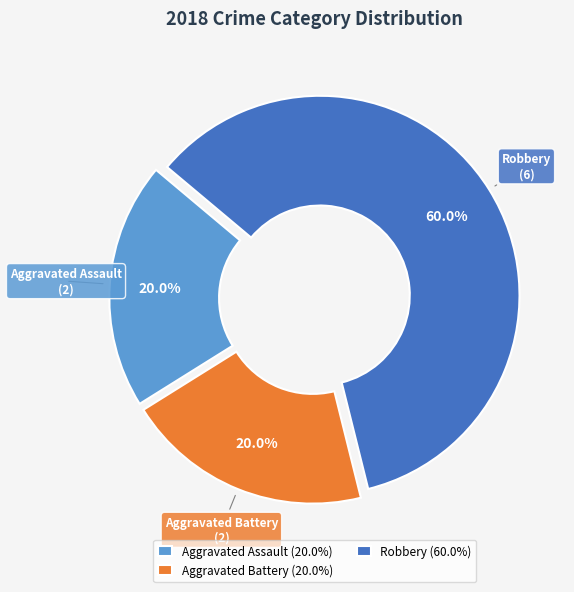

Approximately how many times larger is the value at Robbery (60.0%) compared to Aggravated Assault (20.0%)?

3.0